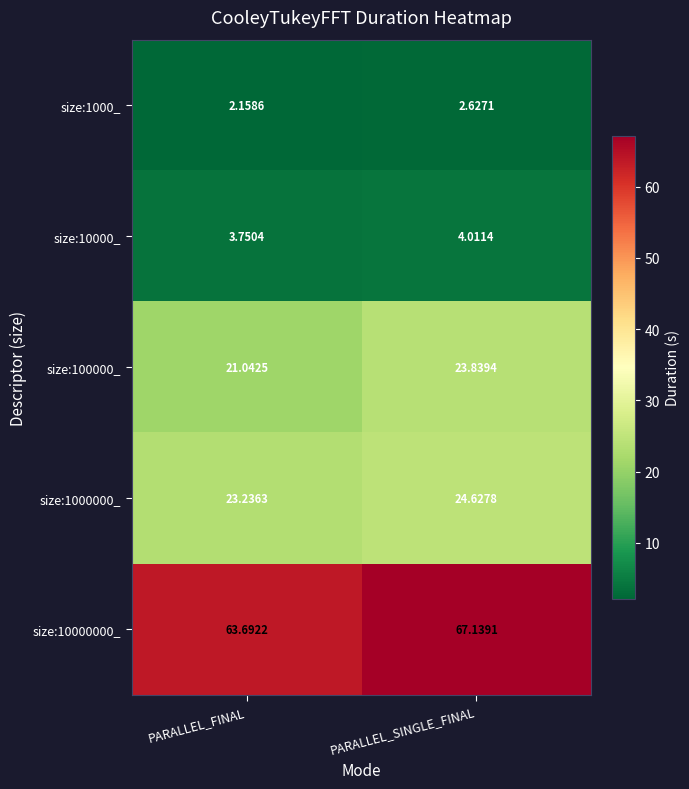

At which label does size:100000_ first exceed 23?

PARALLEL_SINGLE_FINAL